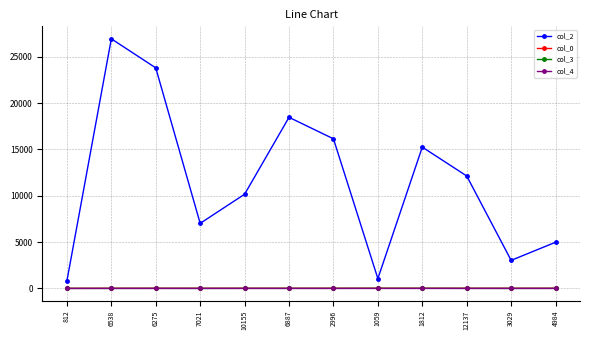

Between 2996 and 12137, which series saw the biggest shift?

col_2